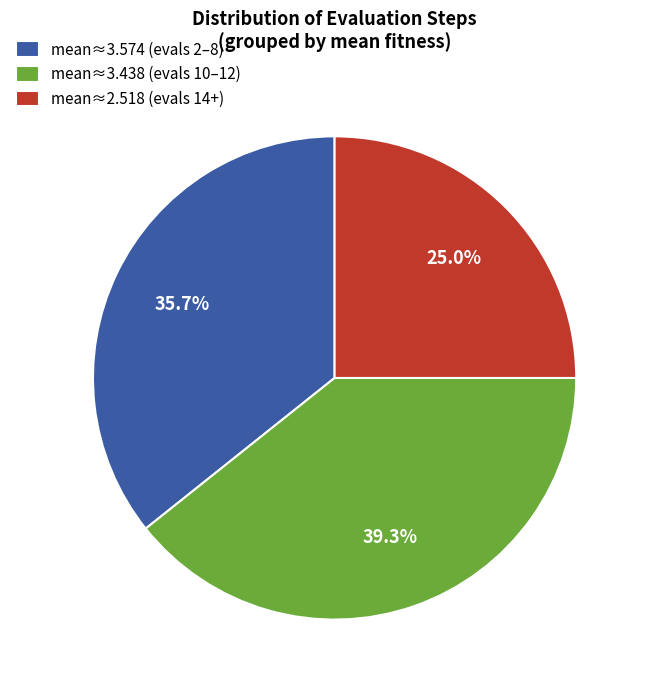

What percentage is NOT represented by mean≈3.438 (evals 10–12)?

60.7%